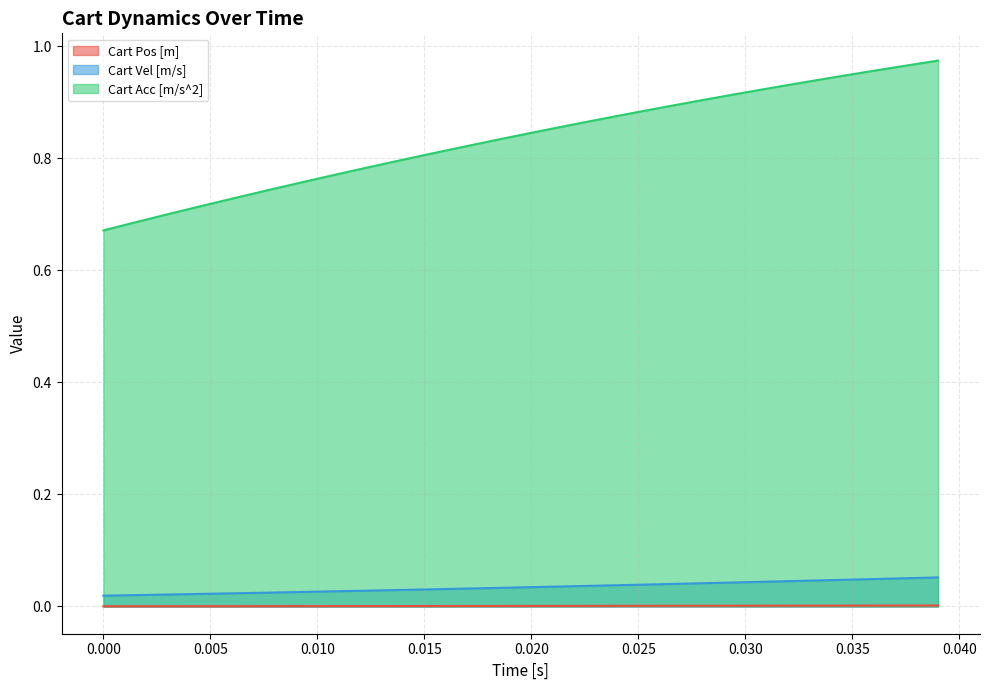

Count the Cart Pos [m] values in the range 0 to 1.

40